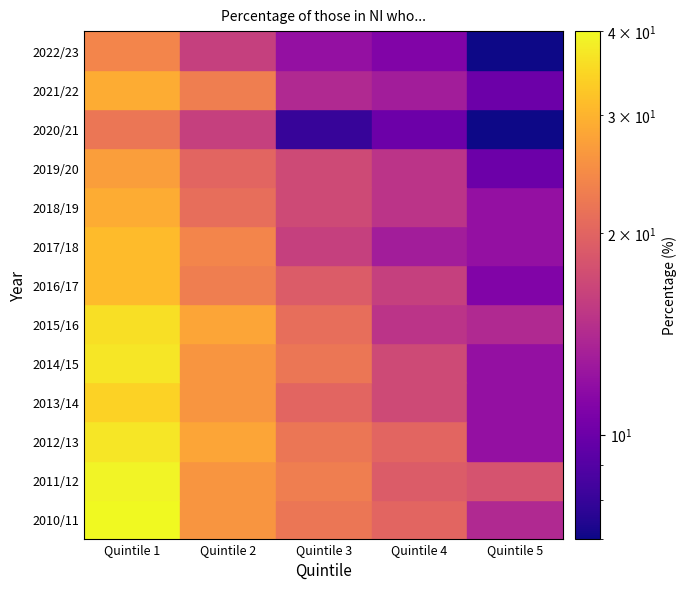

What is the minimum value shown in the chart?

7